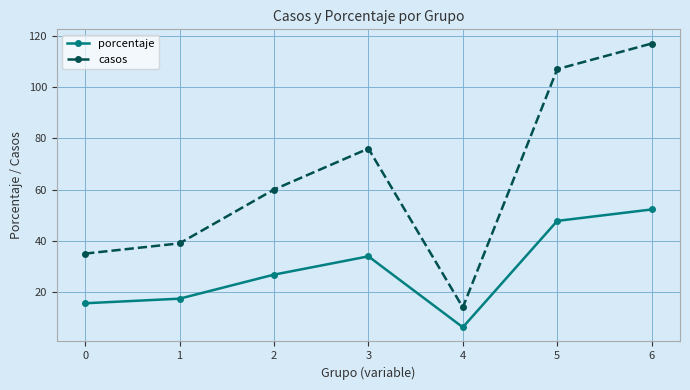

True or false: porcentaje and casos cross at least once.

False